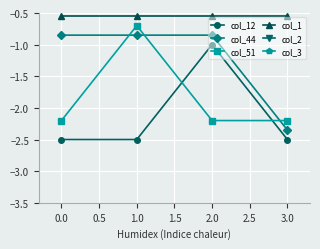

After their last crossing, which series has the higher values: col_44 or col_51?

col_51